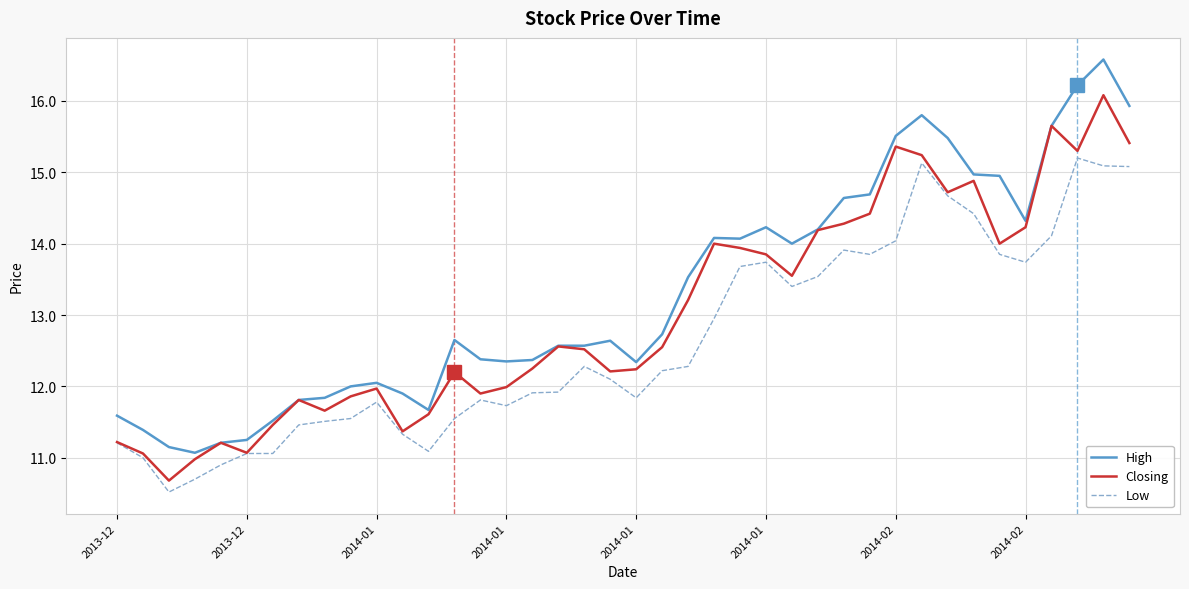

Rank the series by their maximum value, from highest to lowest.

High, Closing, Low